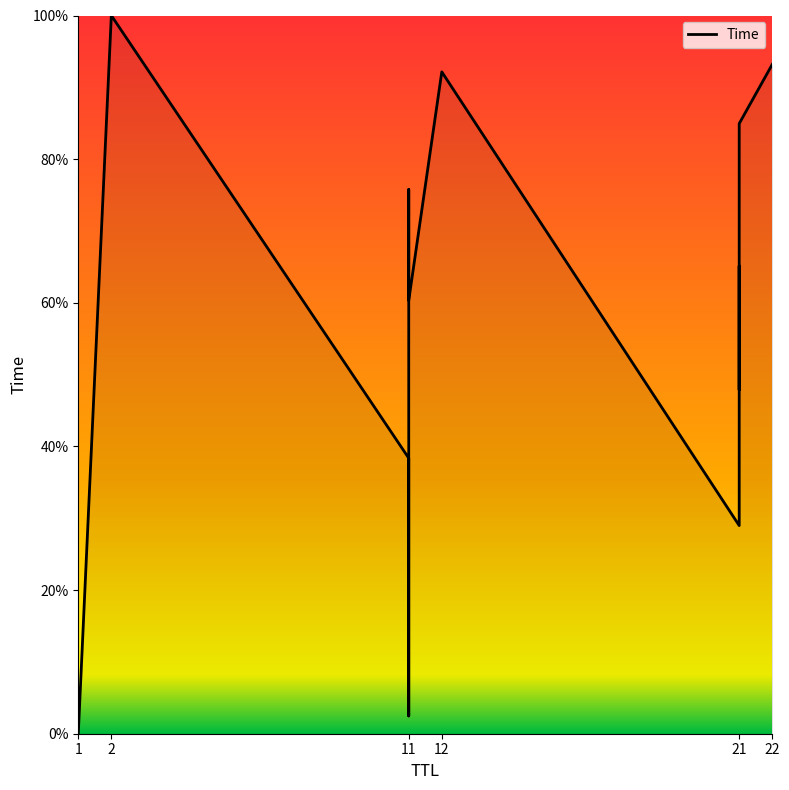

Reading left to right, what are all the values shown in this chart?

0.0	100.0	38.4	2.5	75.8	60.3	92.2	29.0	65.1	47.9	85.0	93.2